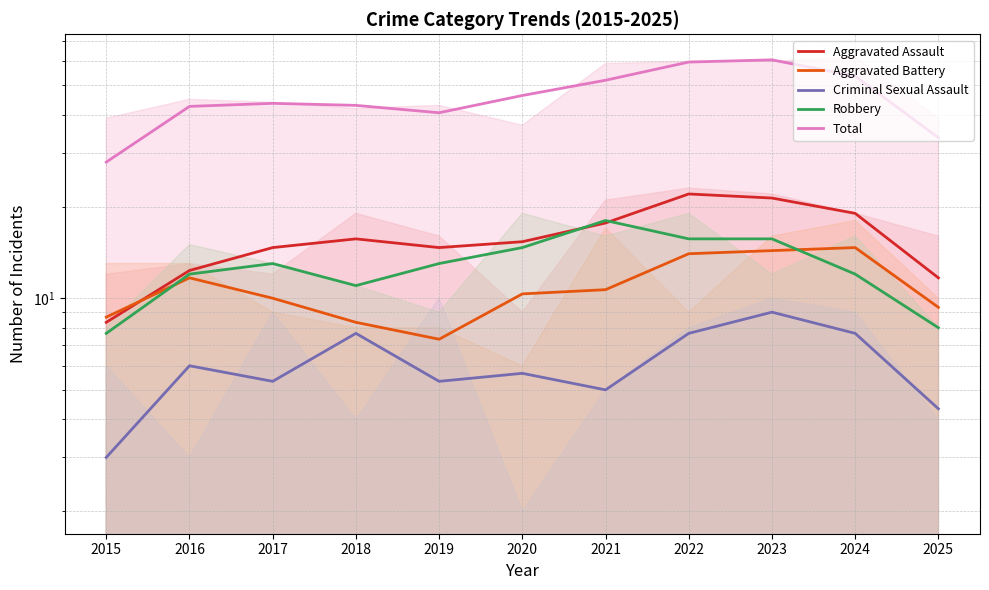

What is the difference between the Criminal Sexual Assault values at 2022 and 2015?

4.7